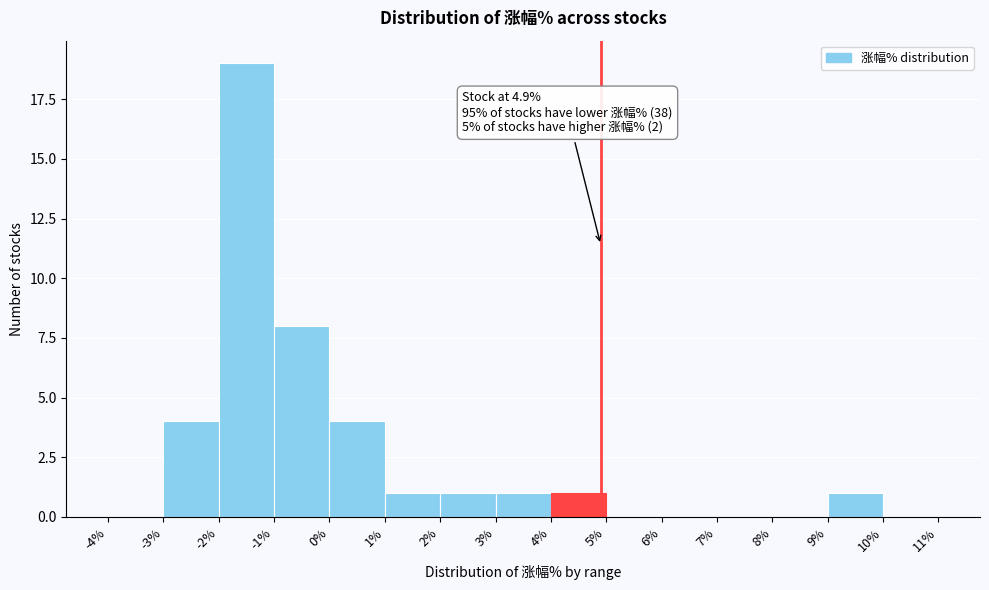

Which range on the x-axis has the tallest bar?

-2% to -1%